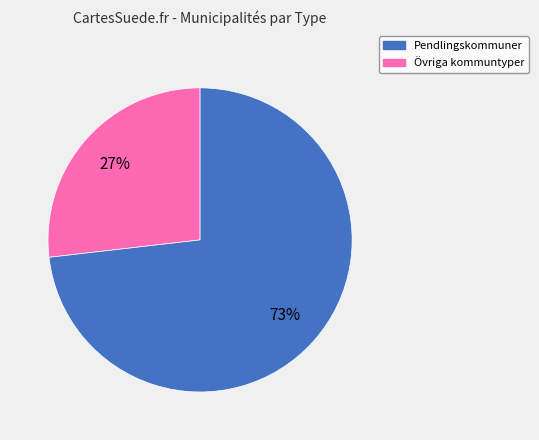

Does any single category account for the majority?

Yes